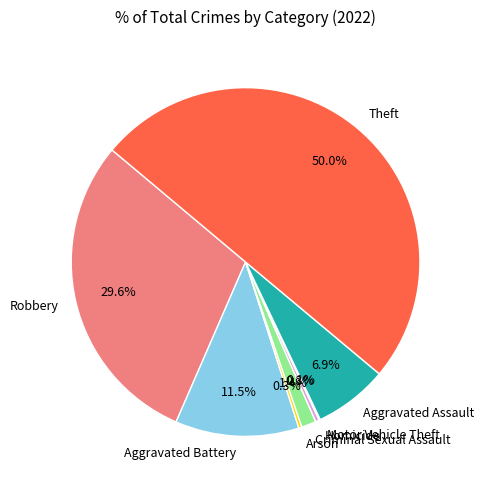

Do Robbery and Homicide together represent more than half of the pie?

No